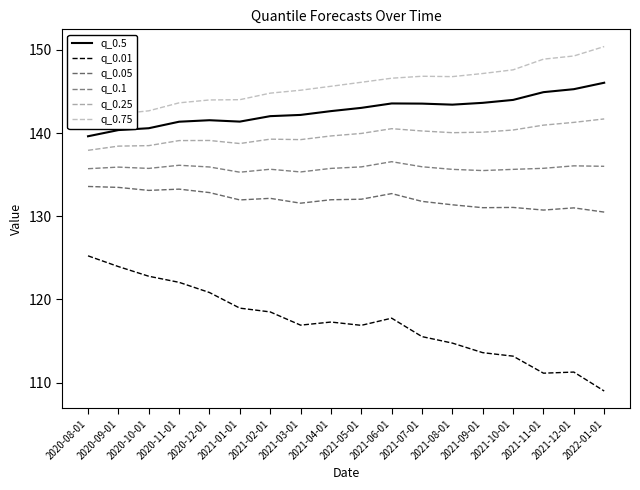

What are all the series names shown in the legend?

q_0.5, q_0.01, q_0.05, q_0.1, q_0.25, q_0.75